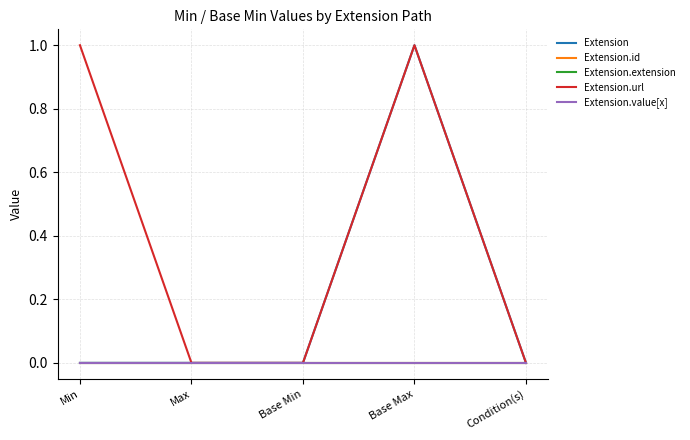

Reading right to left, list all the values displayed in this chart.

Extension: Condition(s)=0	Base Max=1	Base Min=0	Max=0	Min=0
Extension.id: Condition(s)=0	Base Max=0	Base Min=0	Max=0	Min=0
Extension.extension: Condition(s)=0	Base Max=0	Base Min=0	Max=0	Min=0
Extension.url: Condition(s)=0	Base Max=1	Base Min=0	Max=0	Min=1
Extension.value[x]: Condition(s)=0	Base Max=0	Base Min=0	Max=0	Min=0